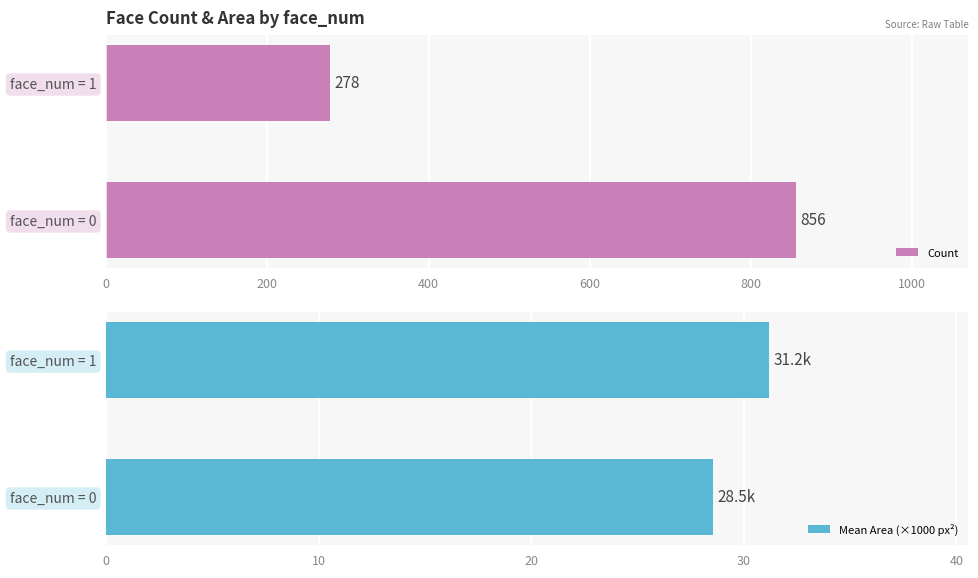

What are all the series names shown in the legend?

Count, Mean Area (×1000 px²)